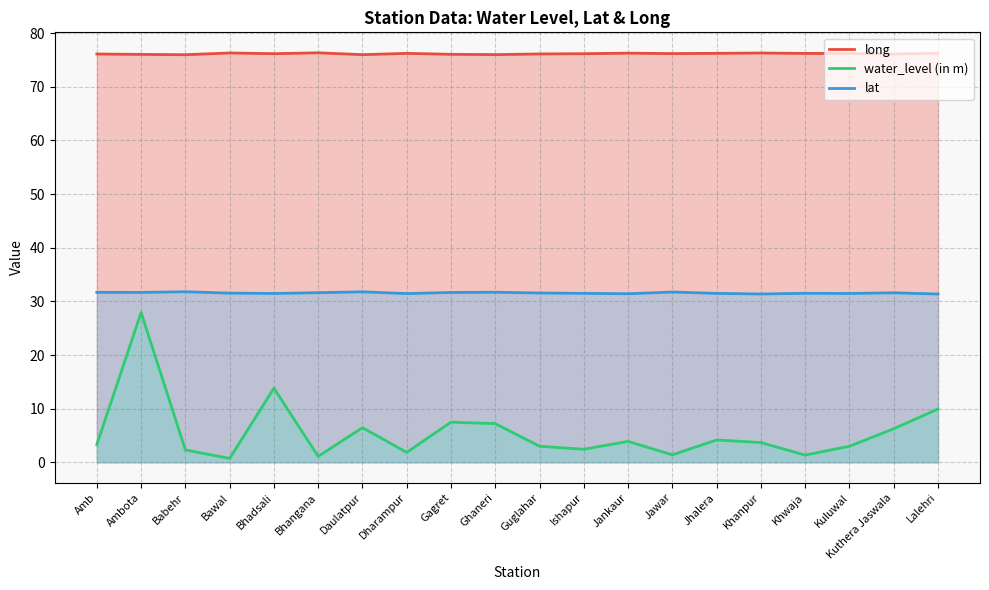

Which series changed the most between Babehr and Bawal?

water_level (in m)